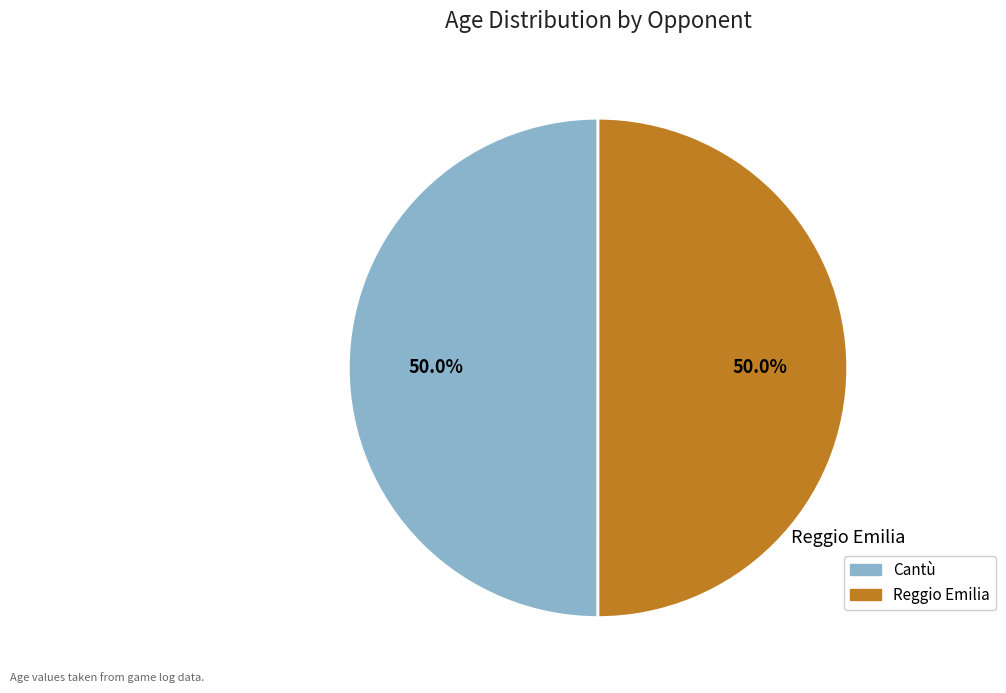

How much of the chart is everything except Cantù?

50.0%